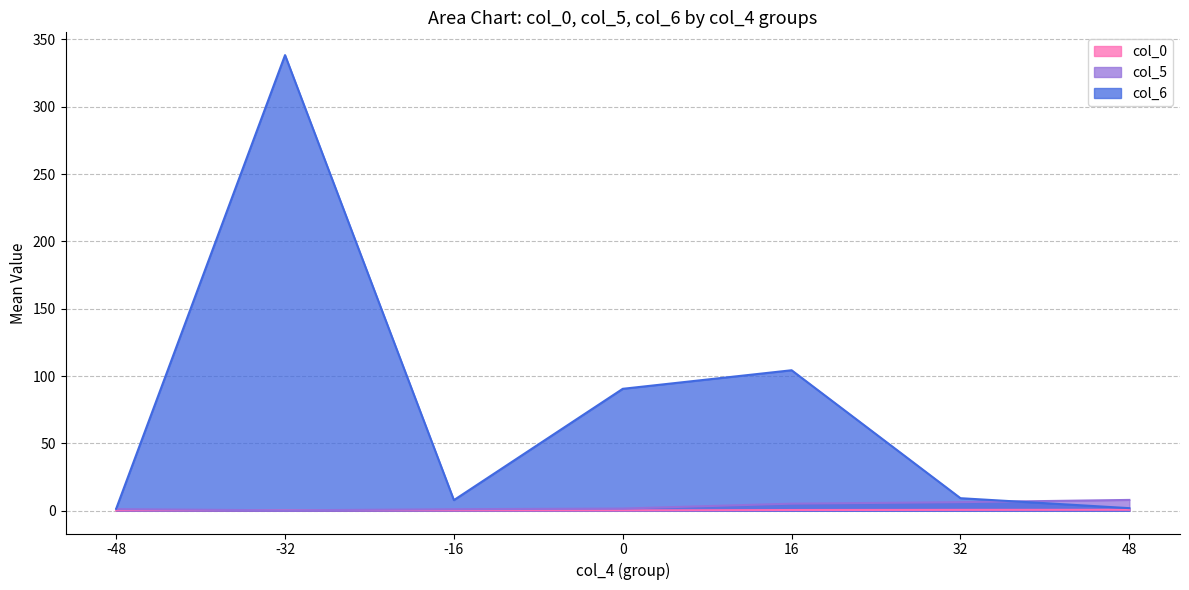

Which series has the largest total across all categories?

col_6